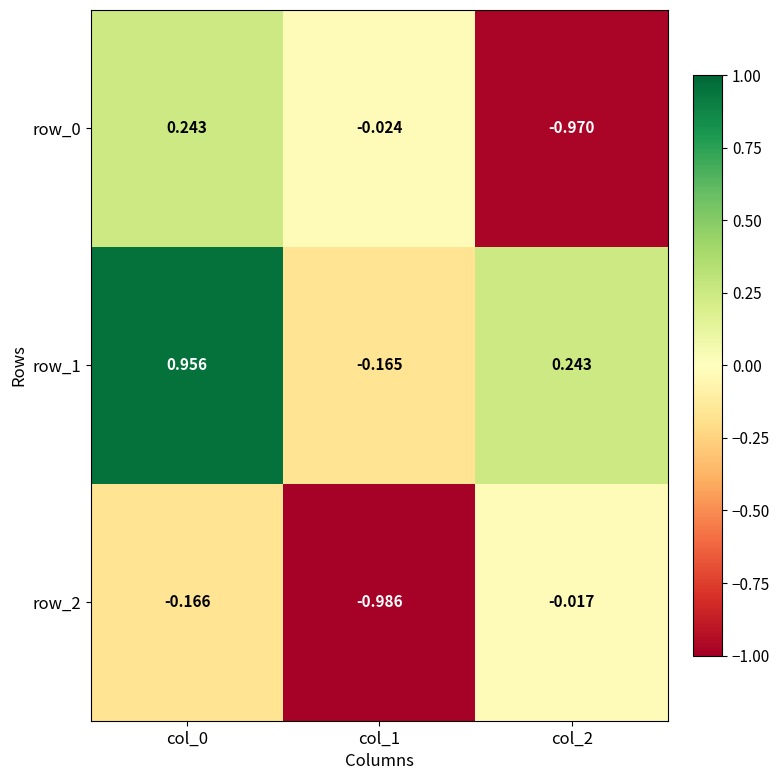

Is the value of row_1 at col_0 greater than the value of row_0 at col_0?

Yes